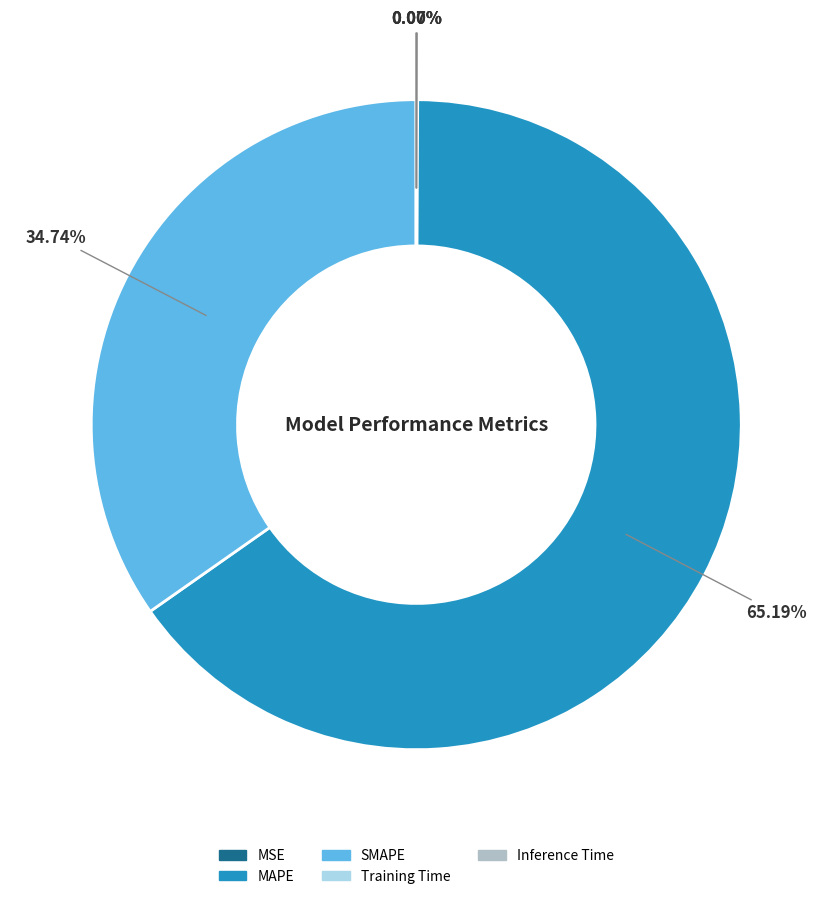

Which slice is the largest?

MAPE